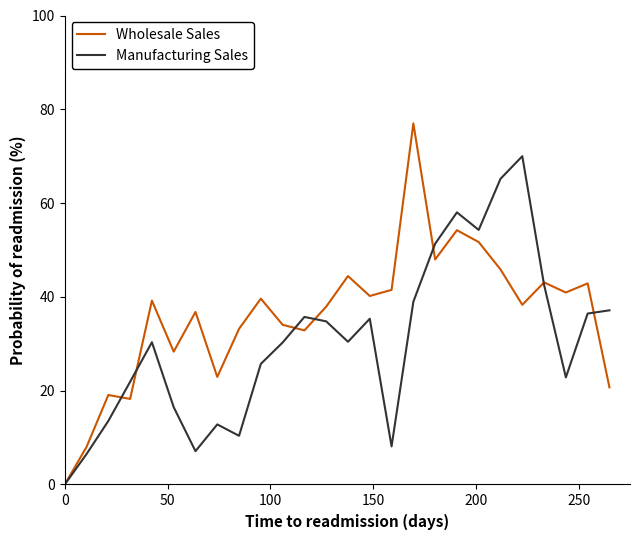

Does the chart display data point markers on the line(s)?

No